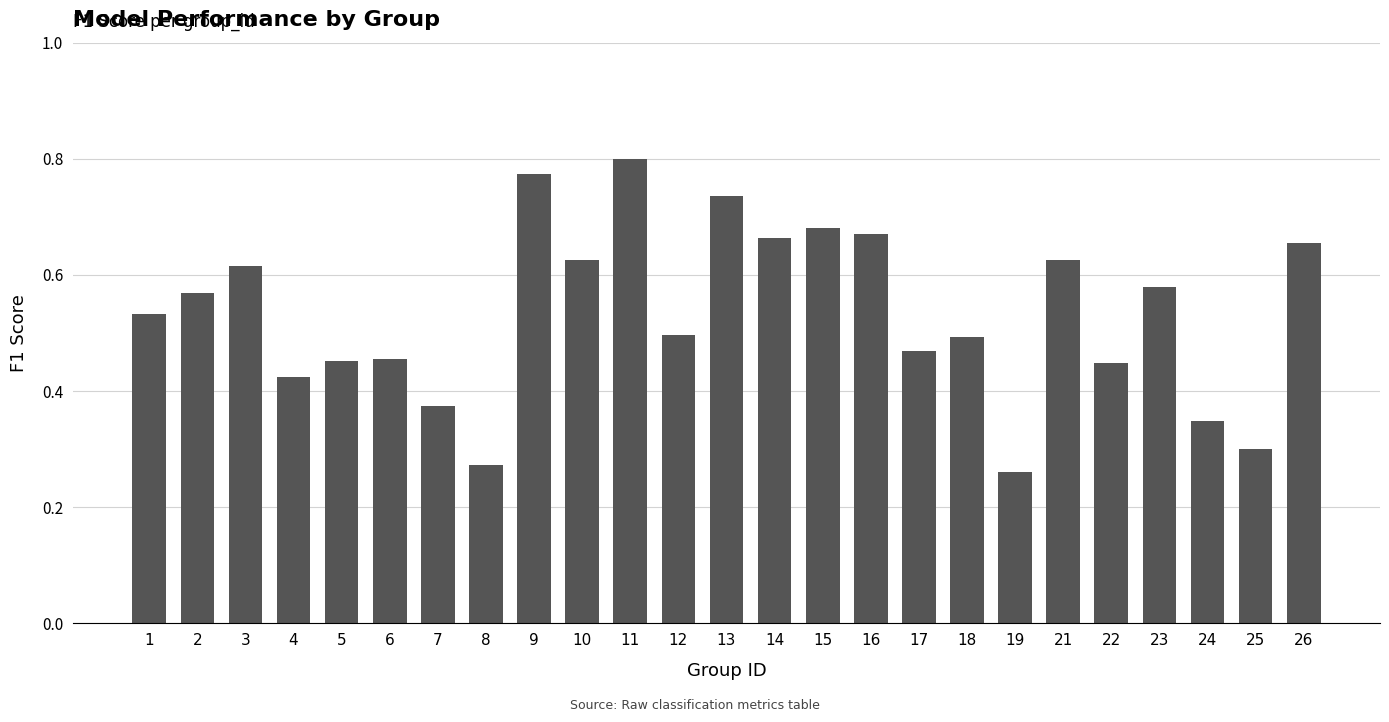

The value at 5 is 0.3. True or false?

False